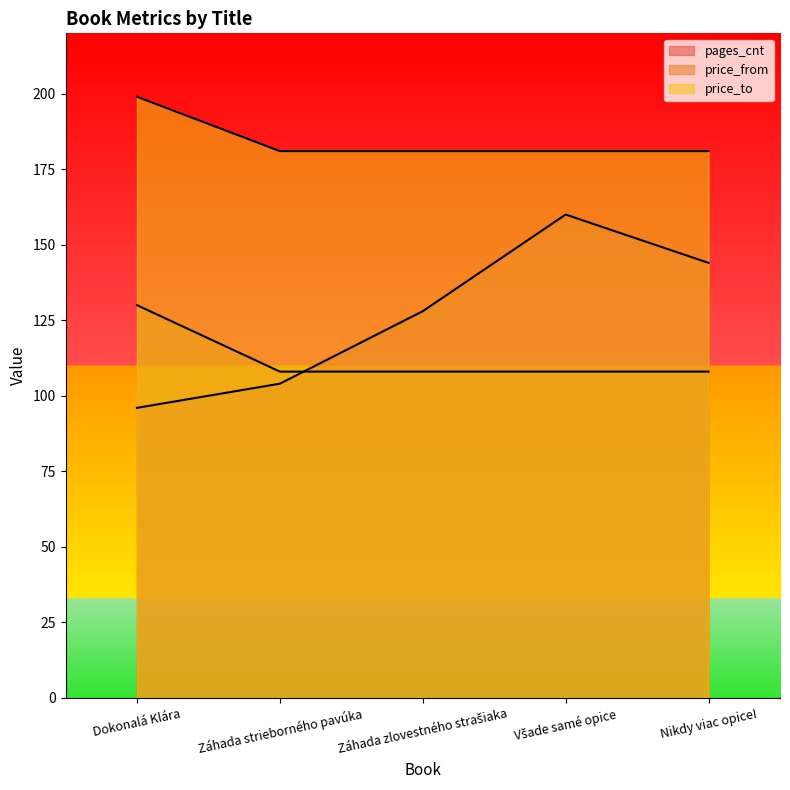

Where is pages_cnt nearest to the value 128?

Záhada zlovestného strašiaka